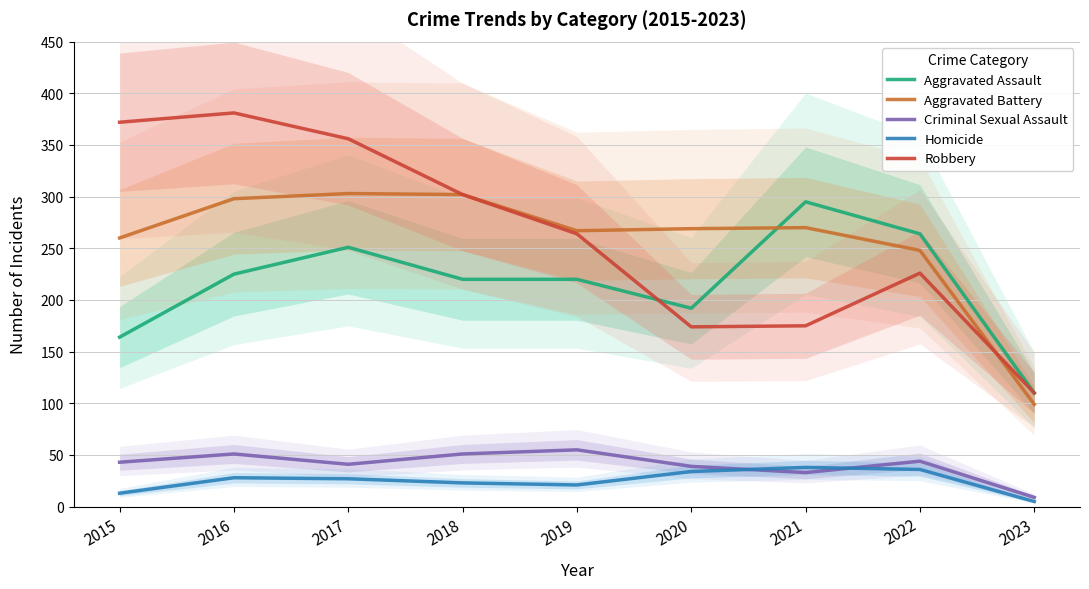

Which series has the largest total across all categories?

Robbery